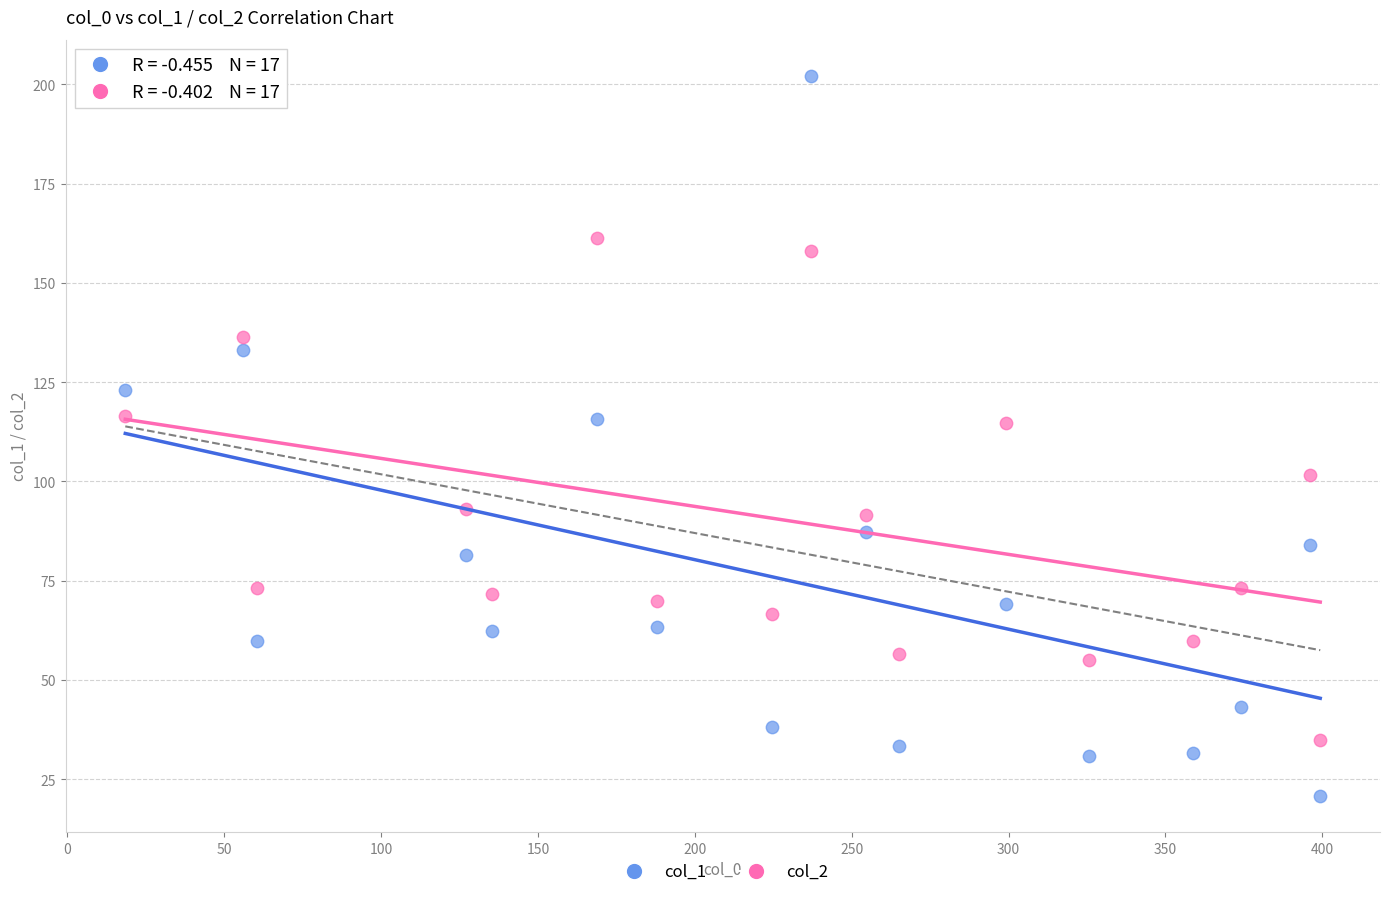

Which series contains the highest Y value?

col_1